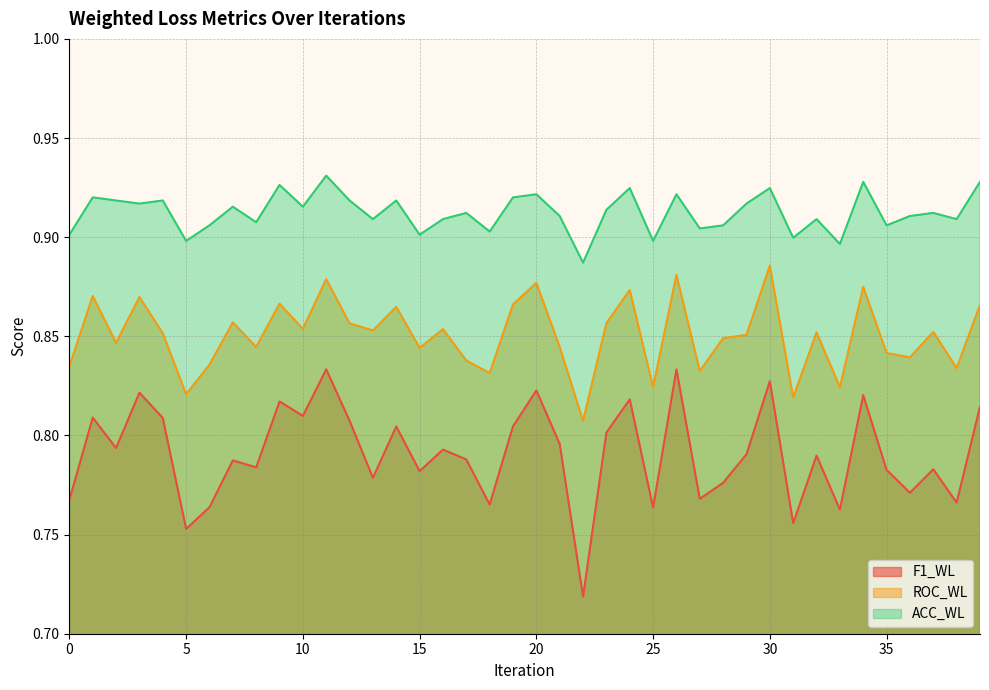

Which label corresponds to the smallest value in the chart?

22